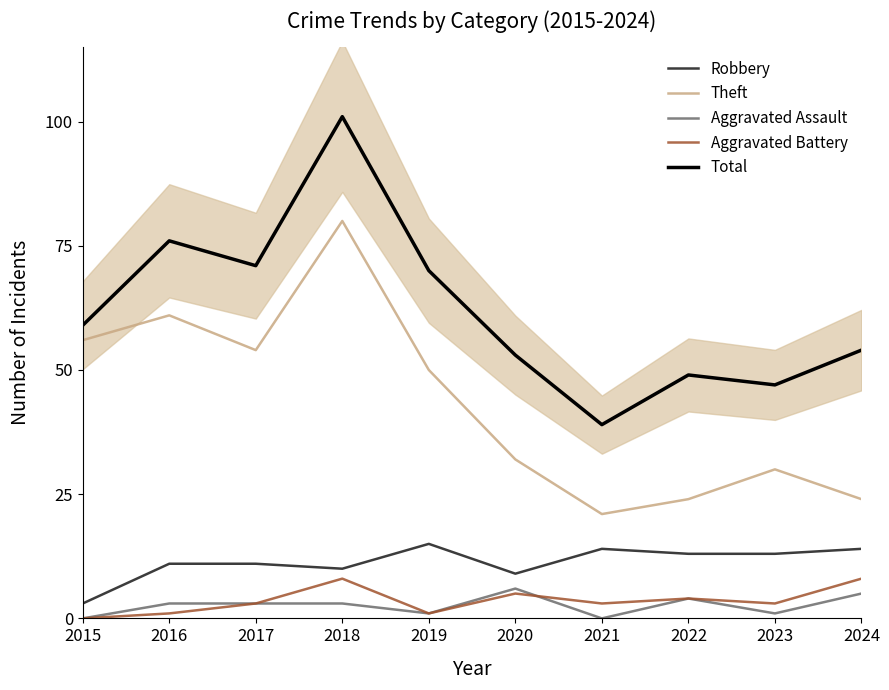

At which label does Robbery first exceed 13?

2019